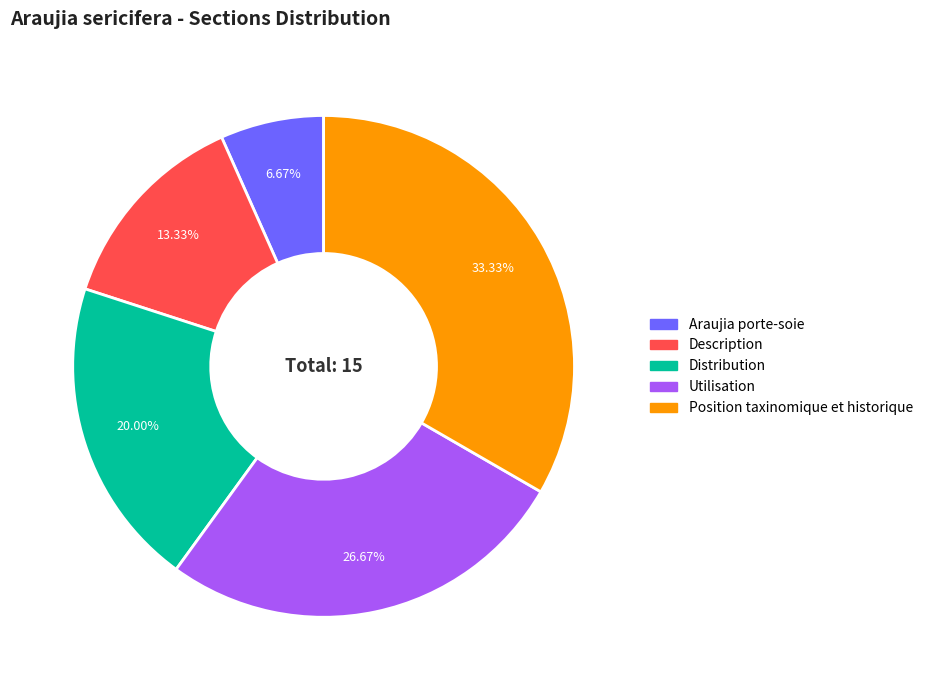

What portion of the pie excludes Araujia porte-soie?

93.3%